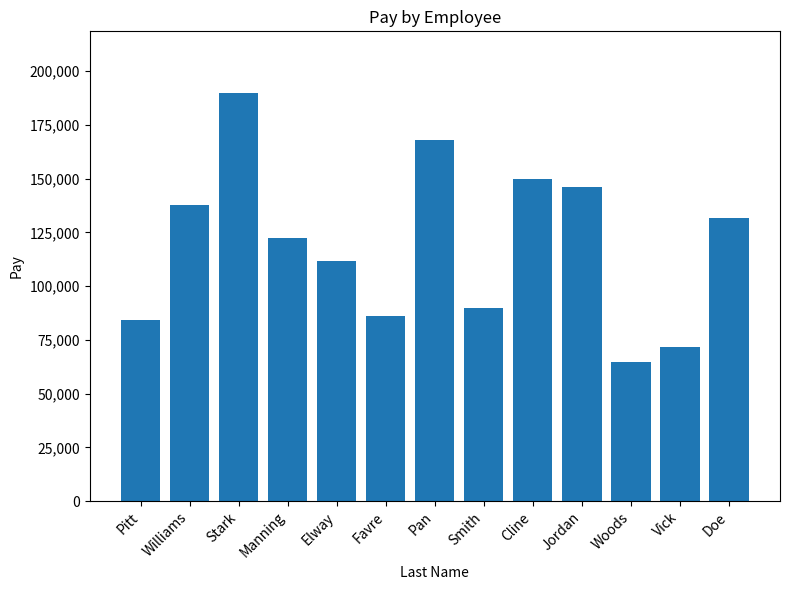

What is the value of the 3rd bar from the left?

190024